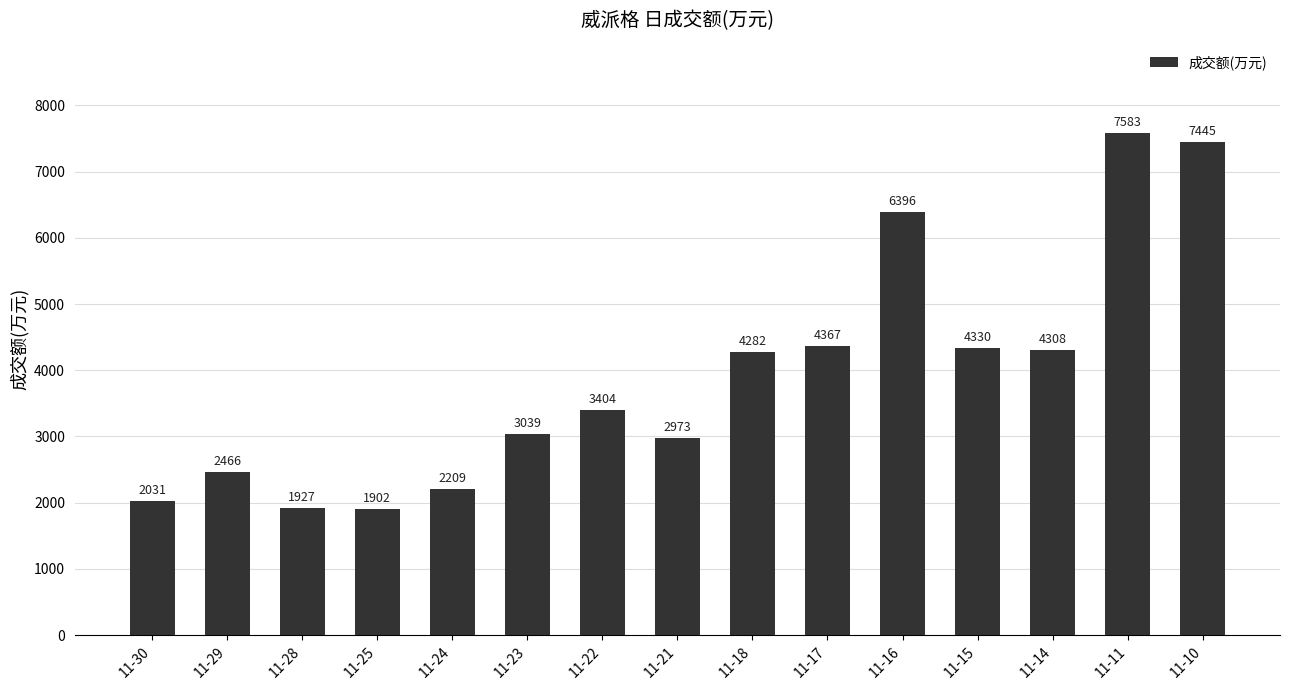

Reading left to right, extract all data points from this chart.

11-30=2031	11-29=2466	11-28=1927	11-25=1902	11-24=2209	11-23=3039	11-22=3404	11-21=2973	11-18=4282	11-17=4367	11-16=6396	11-15=4330	11-14=4308	11-11=7583	11-10=7445